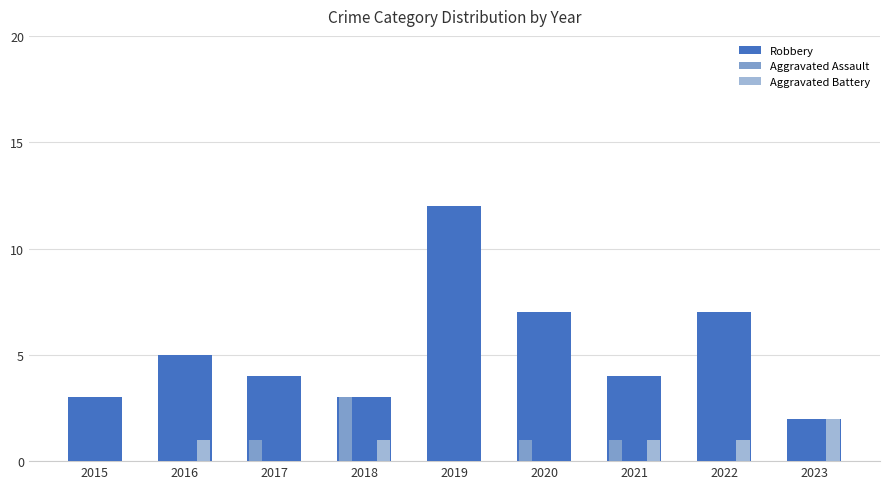

Which category has the highest value across all series?

2019